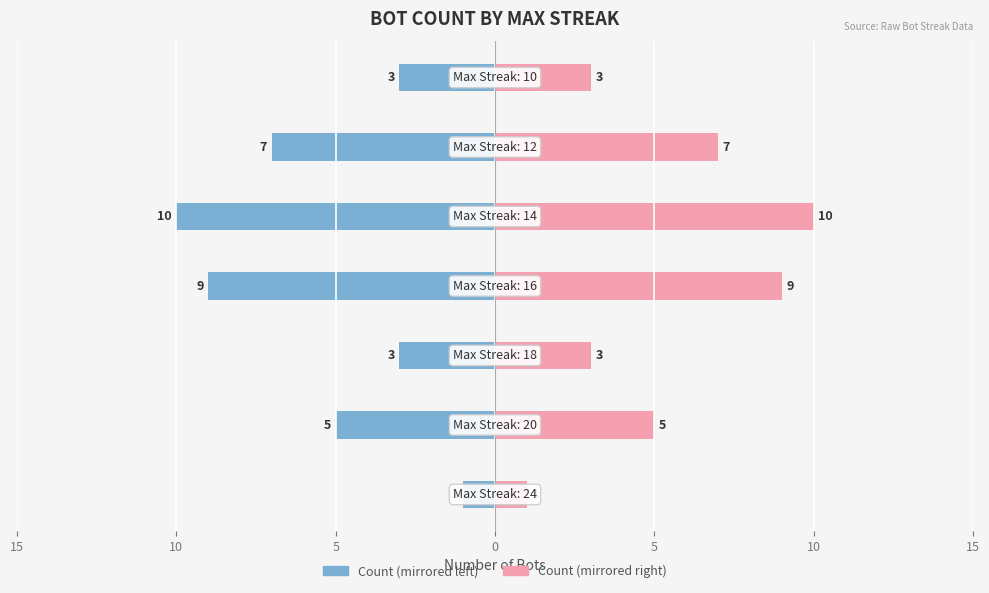

Does the chart contain stacked bars?

No